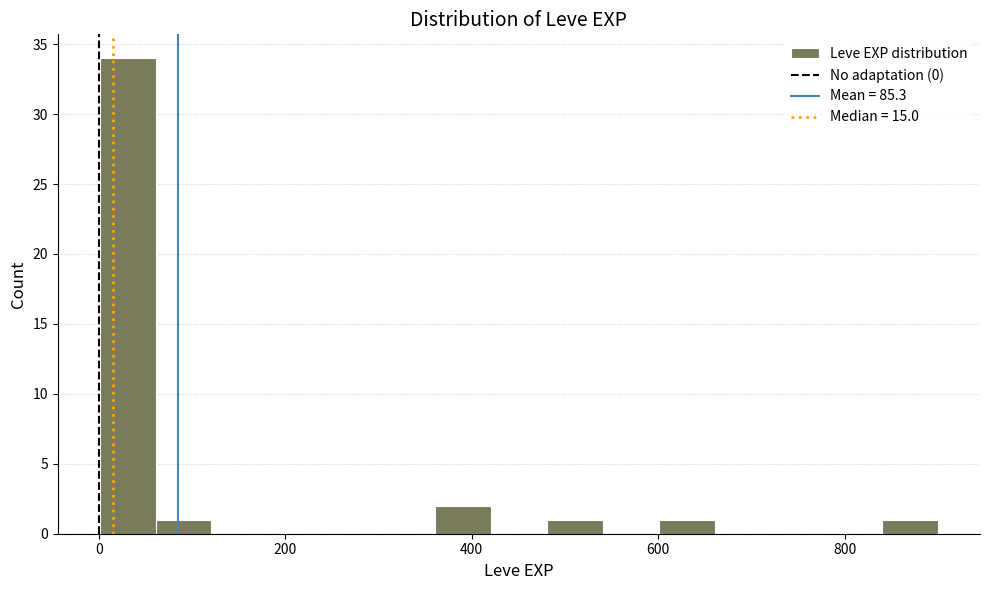

Read against the x-axis, roughly where is the centre of the tallest bar?

40